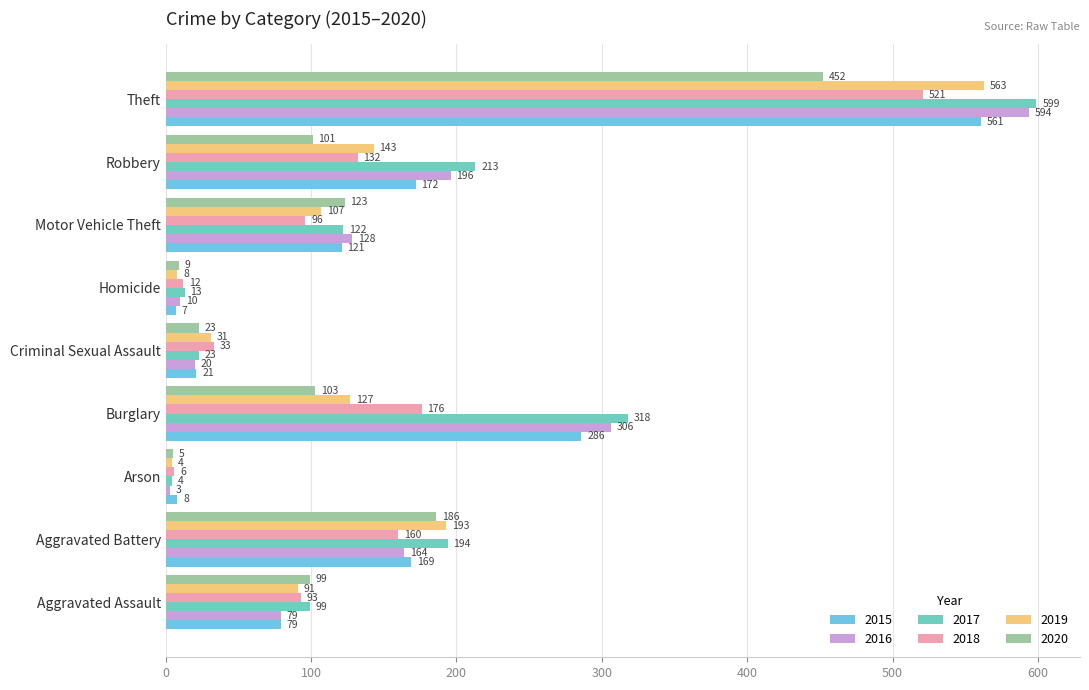

Rank the categories by 2019 value from highest to lowest.

Theft, Aggravated Battery, Robbery, Burglary, Motor Vehicle Theft, Aggravated Assault, Criminal Sexual Assault, Homicide, Arson